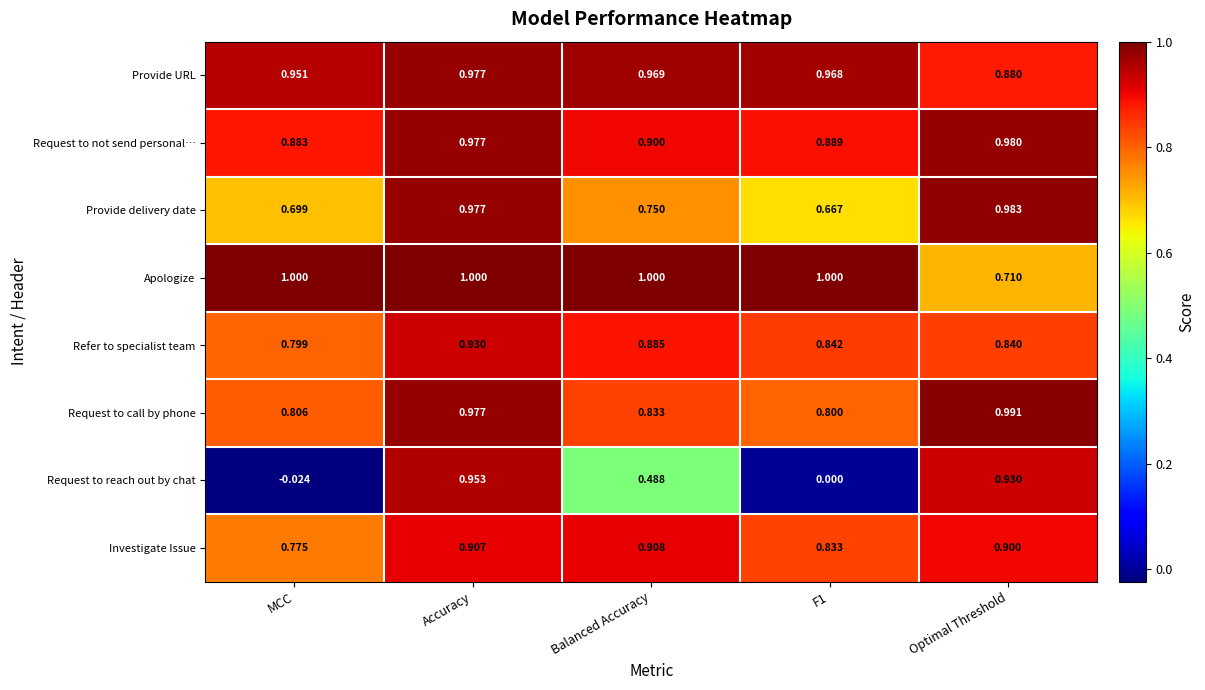

What is the total value across all series at F1?

6.0